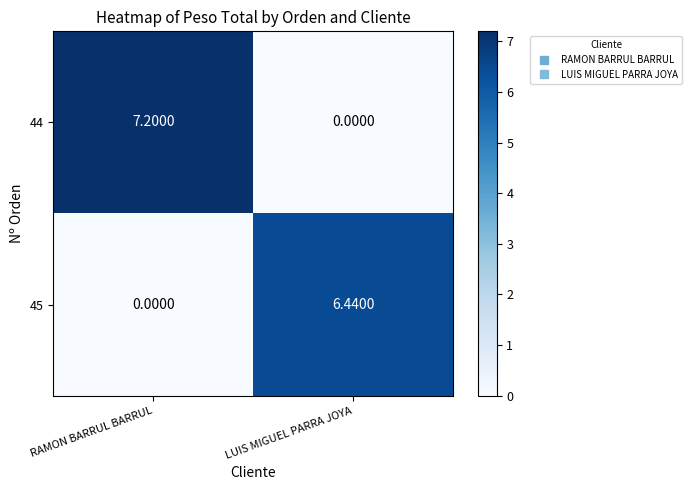

Is the value of 44 at LUIS MIGUEL PARRA JOYA greater than the value of 45 at LUIS MIGUEL PARRA JOYA?

No